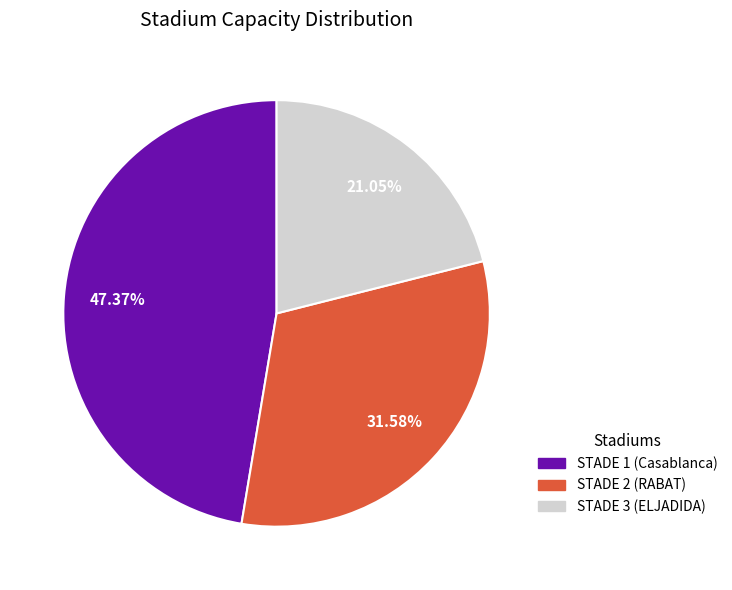

How many slices are in this pie chart?

3